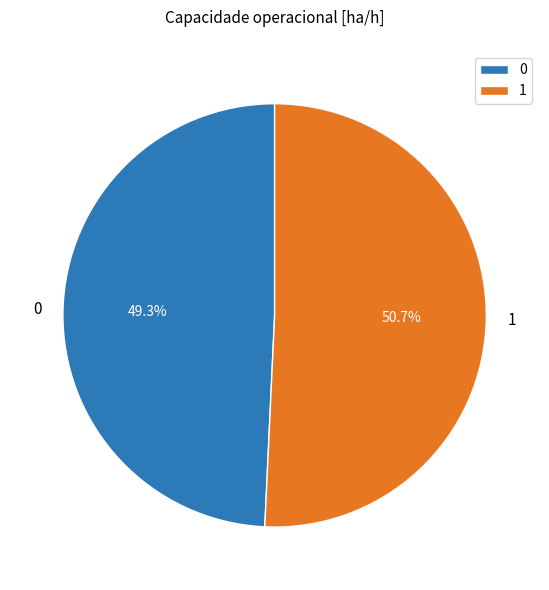

To the nearest percent, what is the difference between the 0 and 1 slice percentages?

1%